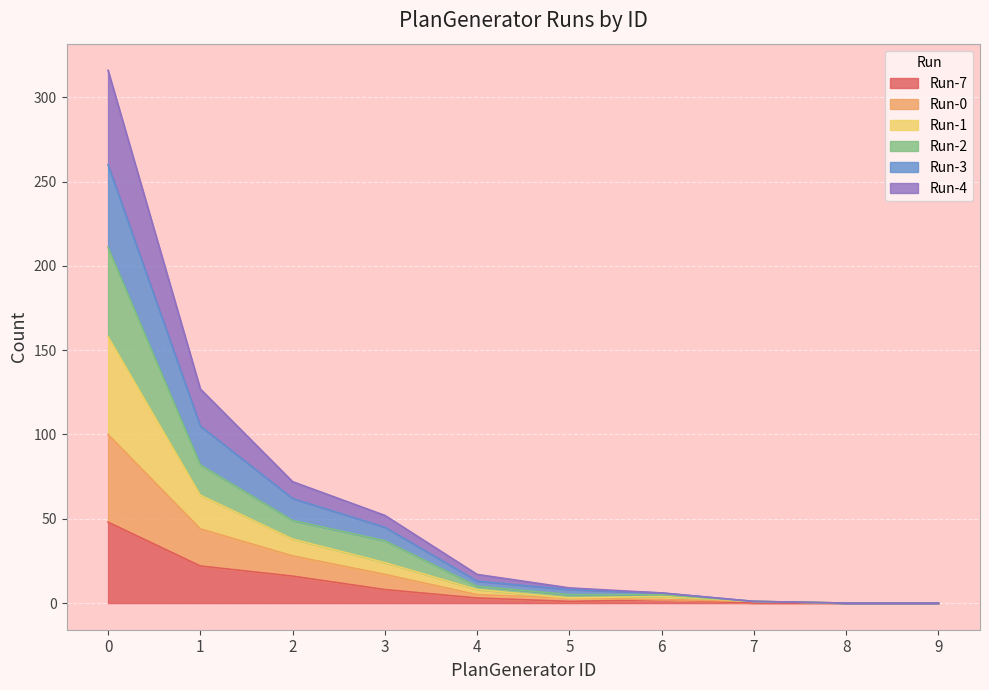

The value of Run-7 at 2 is 28. True or false?

False